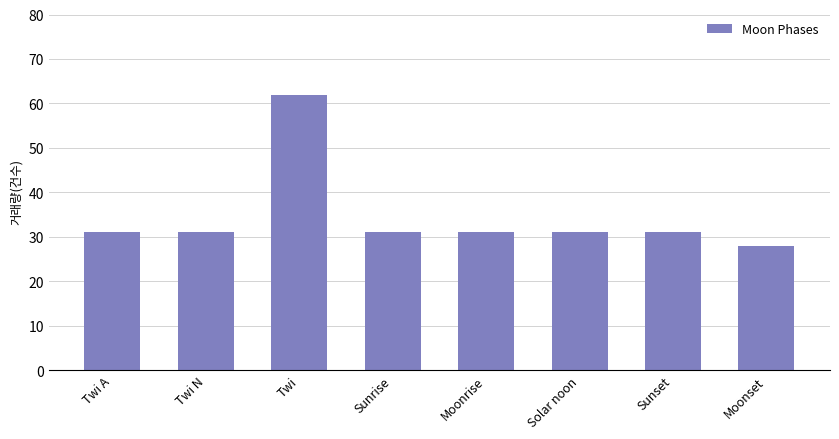

What value does the data have at Twi N?

31